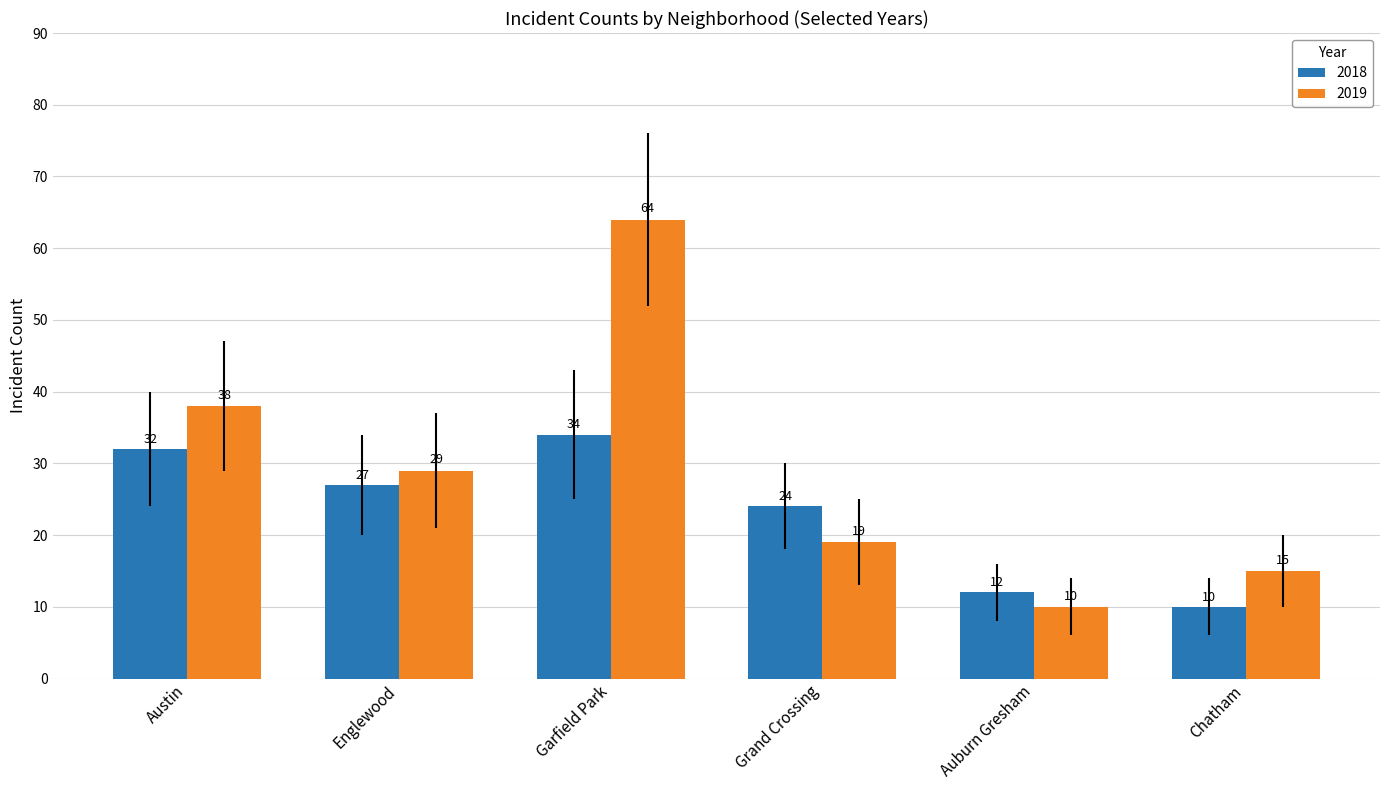

What is the label of the 4th bar from the right?

Garfield Park